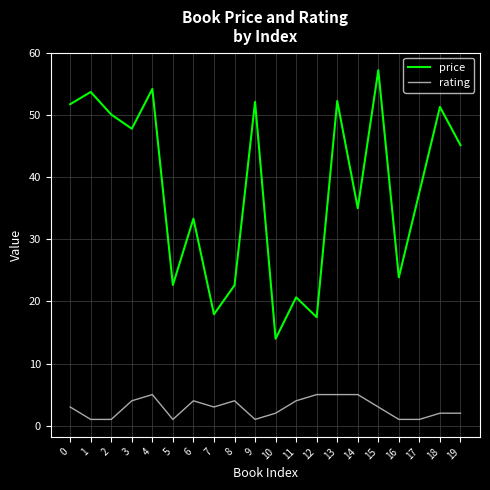

Is the value of rating at 18 greater than the value of price at 15?

No